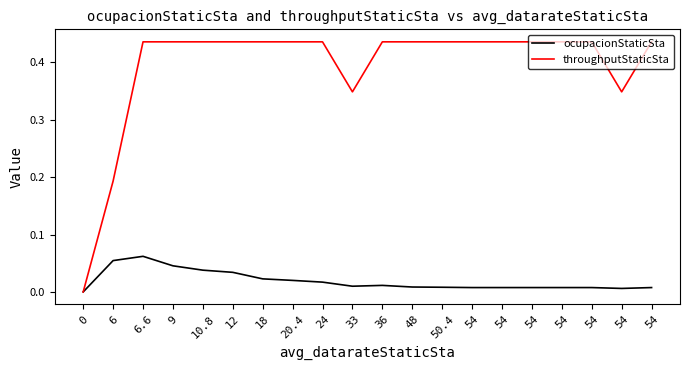

True or false: throughputStaticSta and ocupacionStaticSta cross at least once.

False